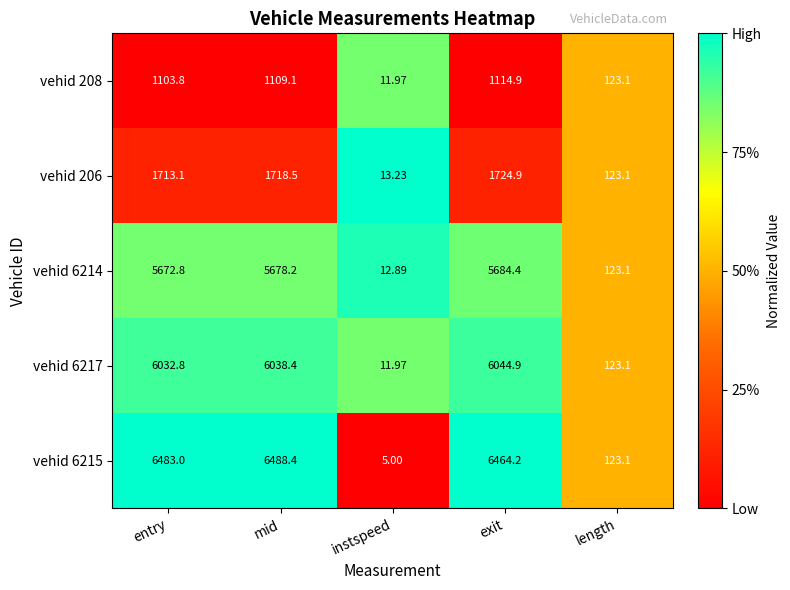

What is the maximum value shown in the chart?

6488.4